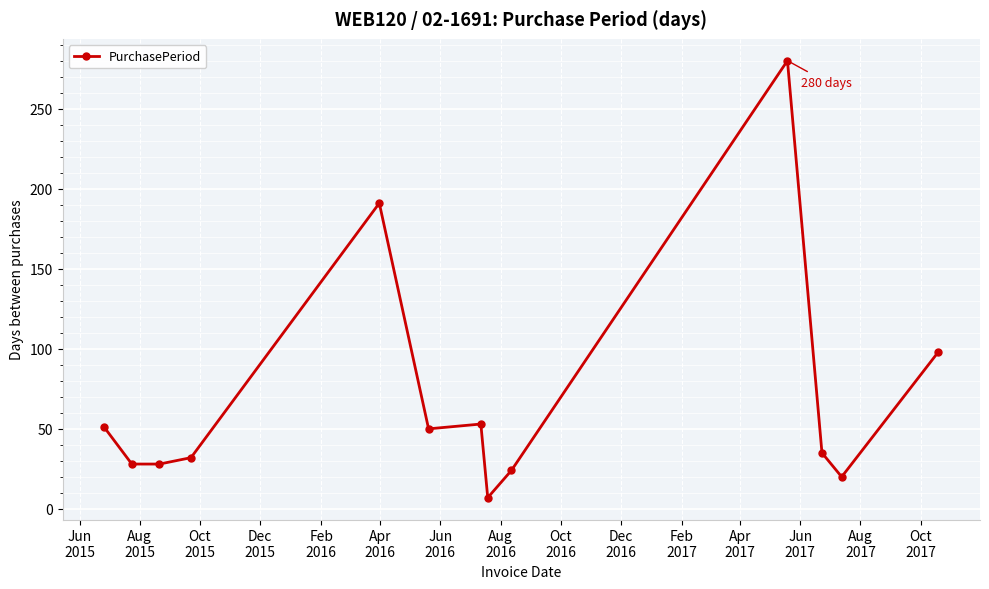

What is the difference between the second highest and second lowest values?

171